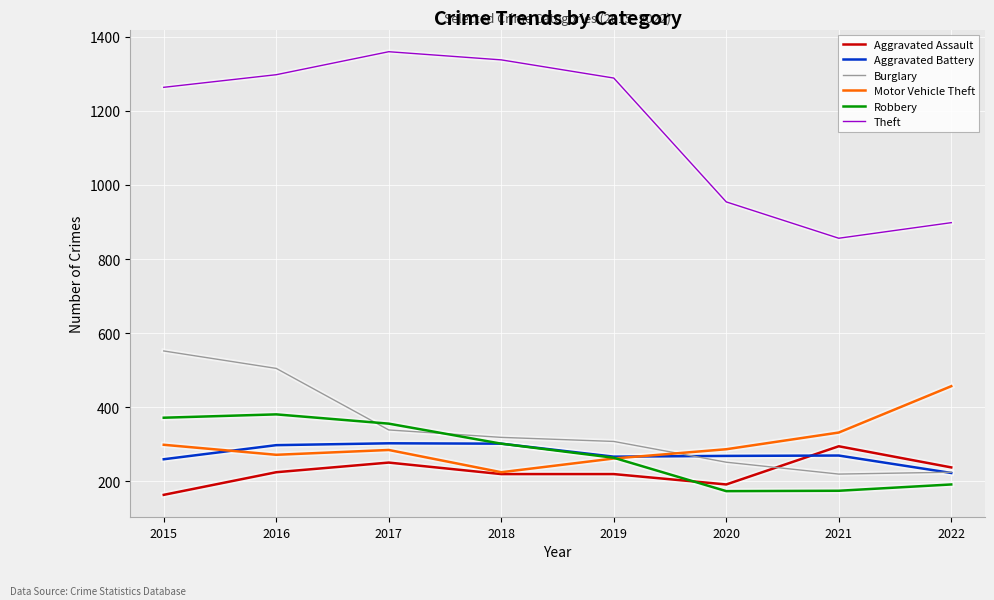

What is the spread (max minus min) of values at 2020?

780